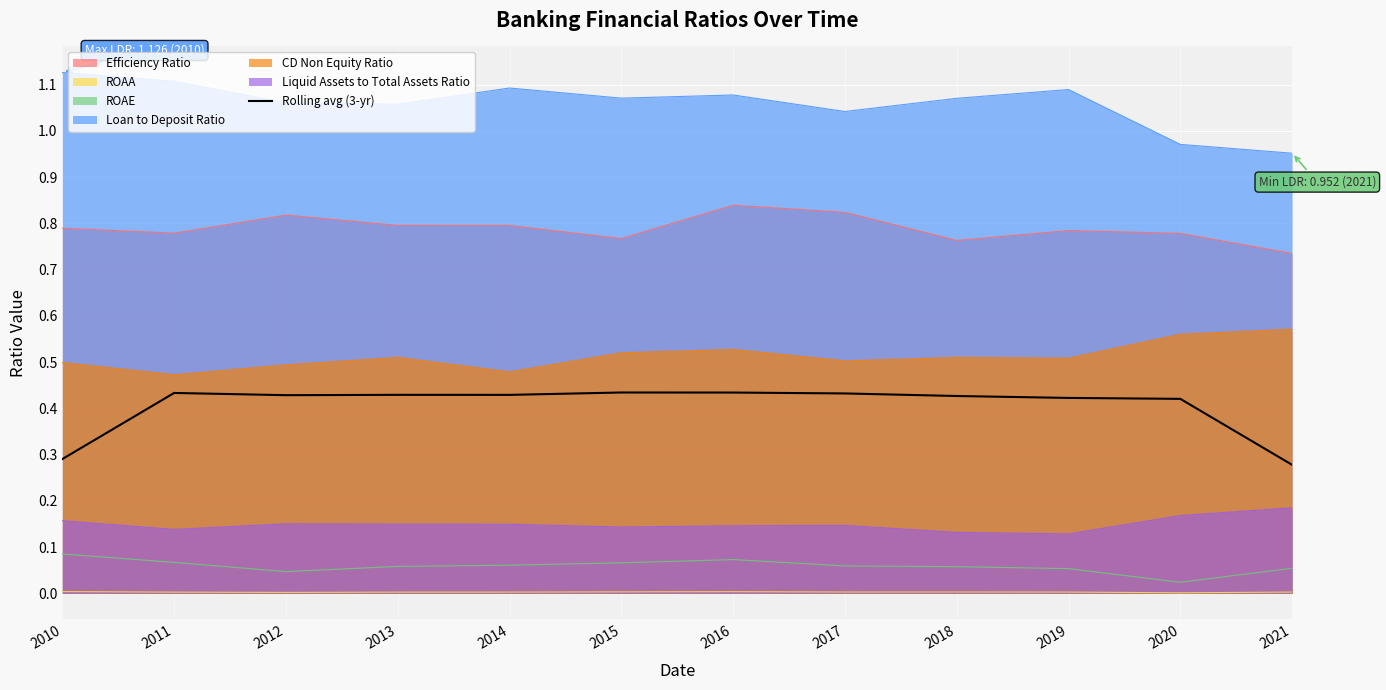

Rank the series by their maximum value, from highest to lowest.

Loan to Deposit Ratio, Efficiency Ratio, CD Non Equity Ratio, Rolling avg (3-yr), Liquid Assets to Total Assets Ratio, ROAE, ROAA